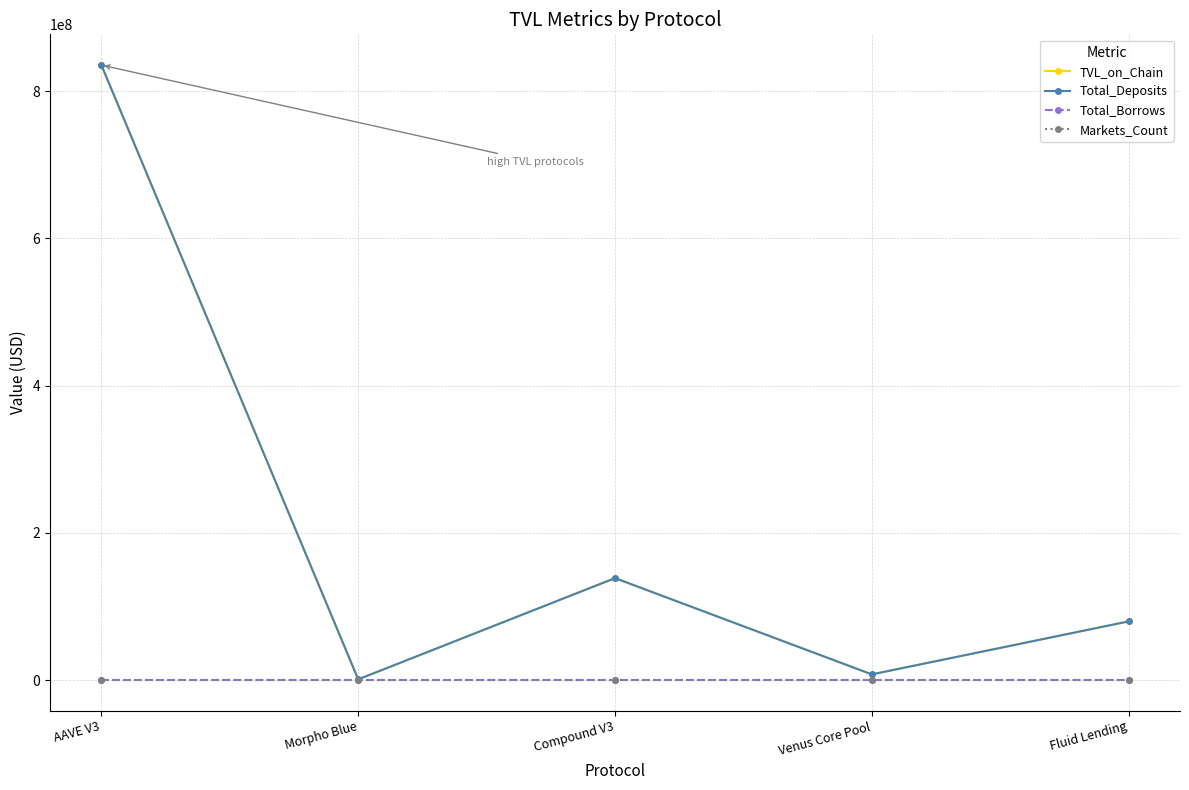

Rank the series at Compound V3 from highest to lowest value.

TVL_on_Chain, Total_Deposits, Total_Borrows, Markets_Count